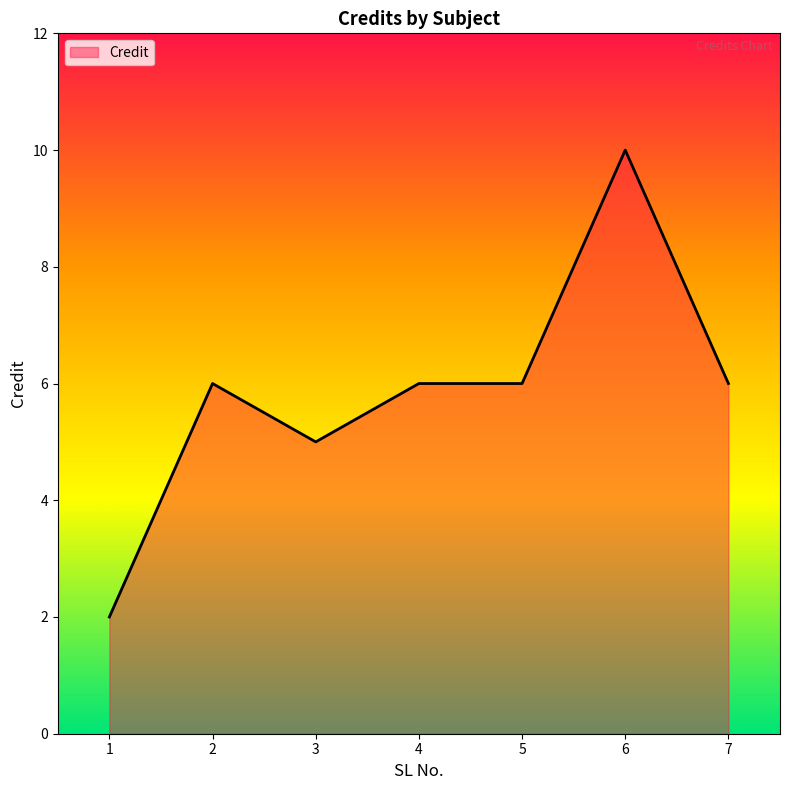

What is the minimum value shown in the chart?

2